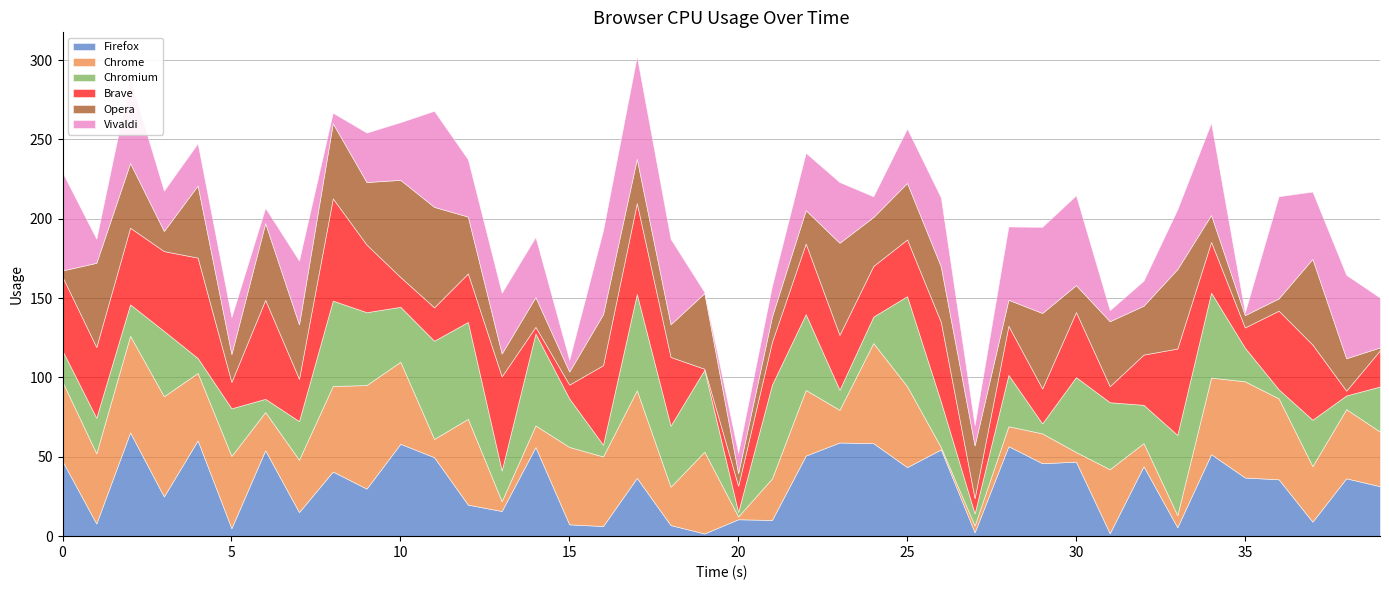

How many lines are shown in the chart?

6